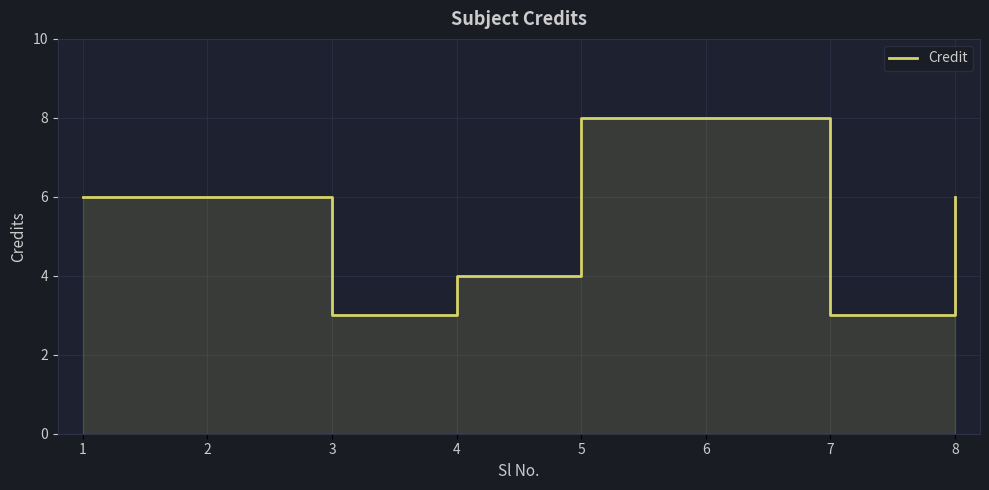

How many lines are shown in the chart?

1